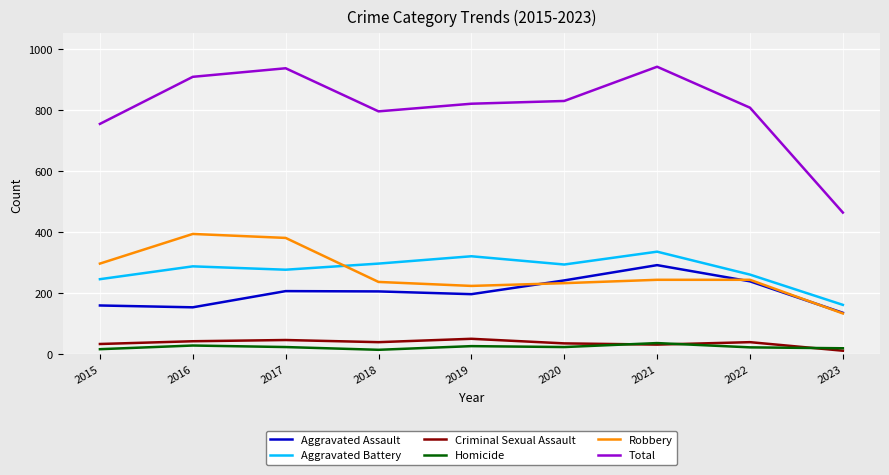

Is this an area chart (filled region under the line)?

No